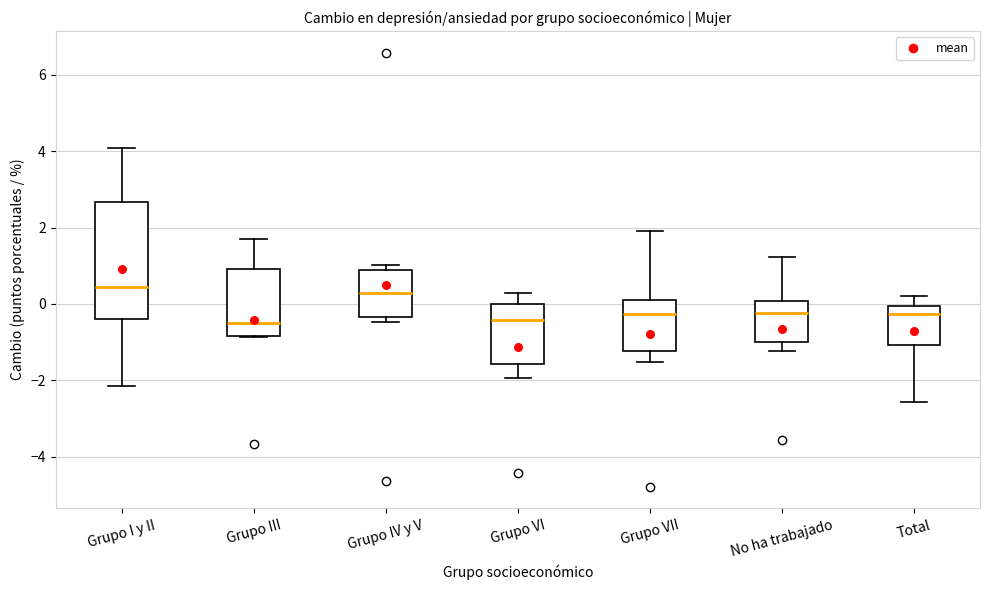

Reading left to right, transcribe this box plot: for each box, give where its median line is, the range the box spans, and where its two whiskers end, as read against the y-axis. The values are not printed on the chart, so give them approximately, as read against the axis.

Grupo I y II: median 0.4, box -0.4 to 2.6, whiskers -2.2 to 4.0
Grupo III: median -0.6, box -0.8 to 1.0, whiskers -0.8 to 1.8
Grupo IV y V: median 0.2, box -0.4 to 0.8, whiskers -0.4 (just below the box's lower edge) to 1.0
Grupo VI: median -0.4, box -1.6 to 0.0, whiskers -2.0 to 0.2
Grupo VII: median -0.2, box -1.2 to 0.2, whiskers -1.6 to 2.0
No ha trabajado: median -0.2, box -1.0 to 0.0, whiskers -1.2 to 1.2
Total: median -0.2, box -1.0 to 0.0, whiskers -2.6 to 0.2